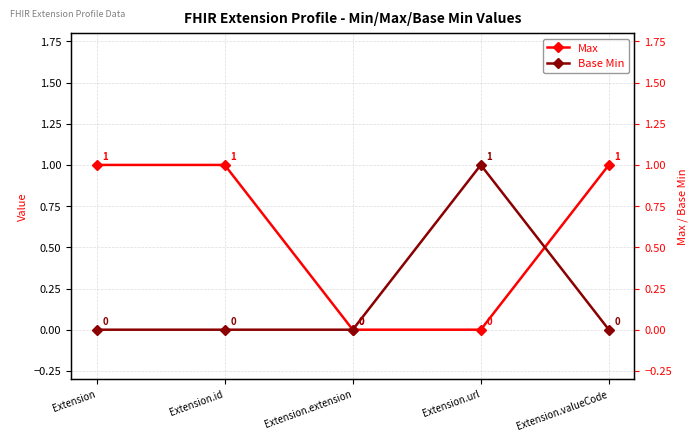

How many series are shown in this chart?

2